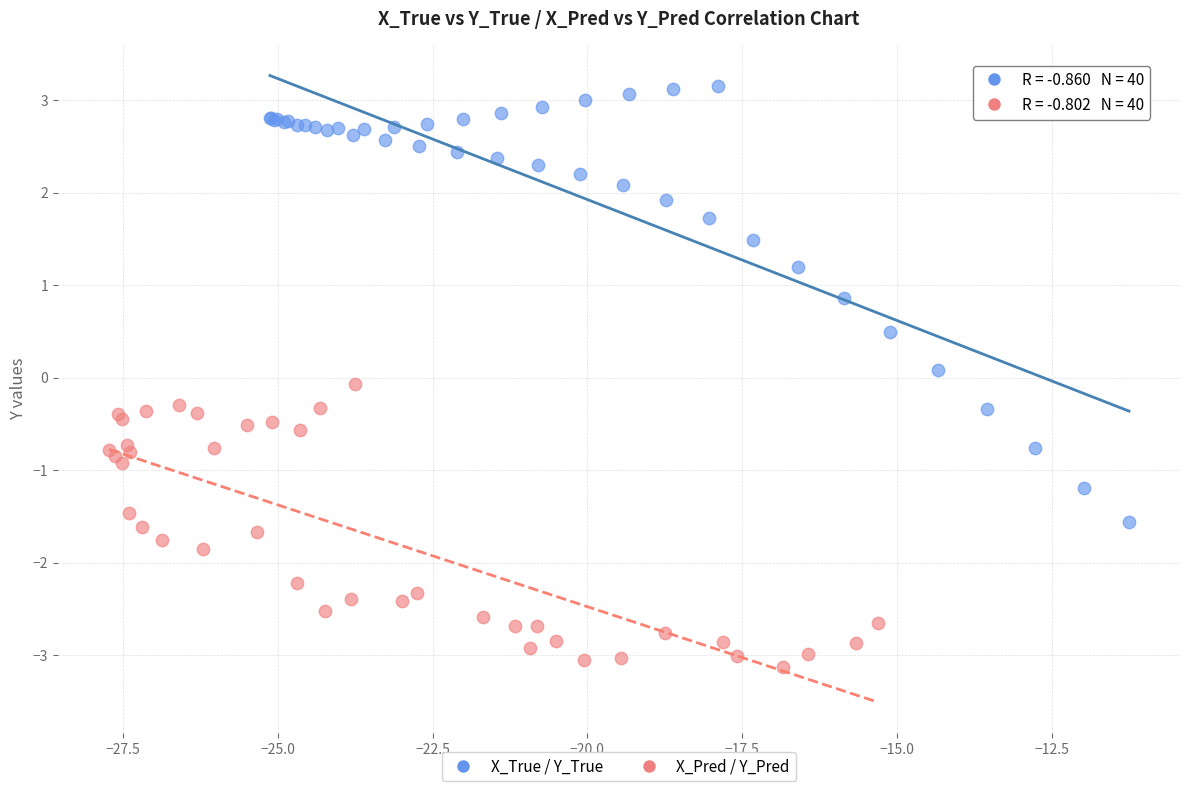

Which series has the largest Y range (max minus min)?

X_True / Y_True